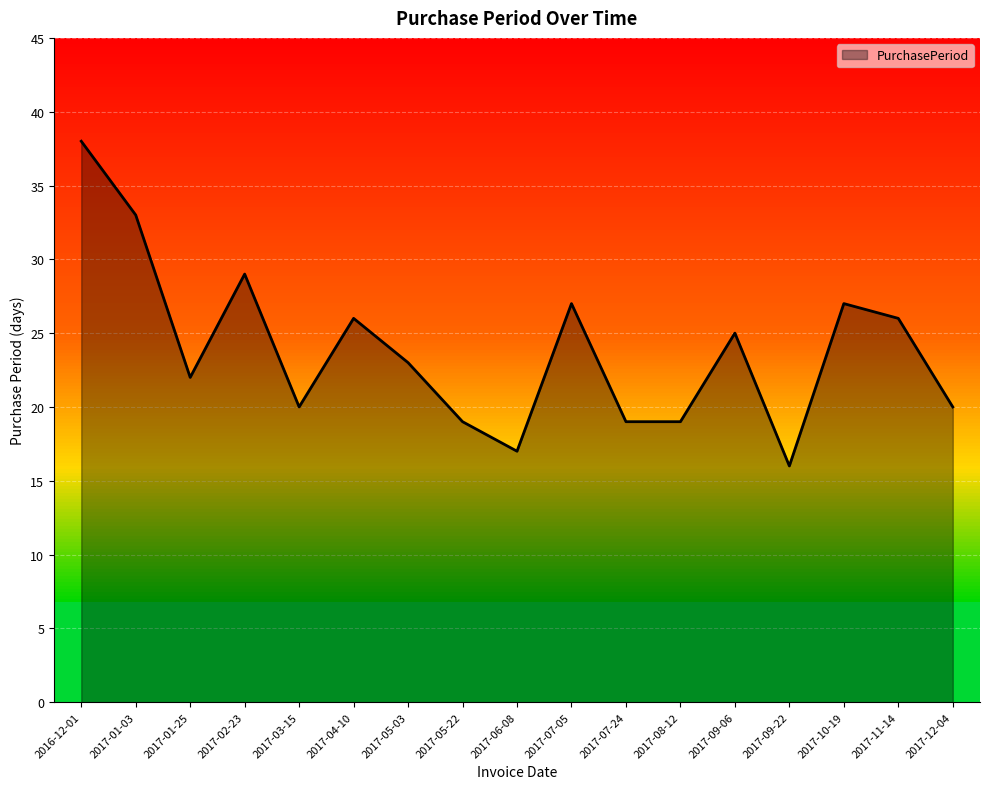

What position from the right is 2017-10-19?

3